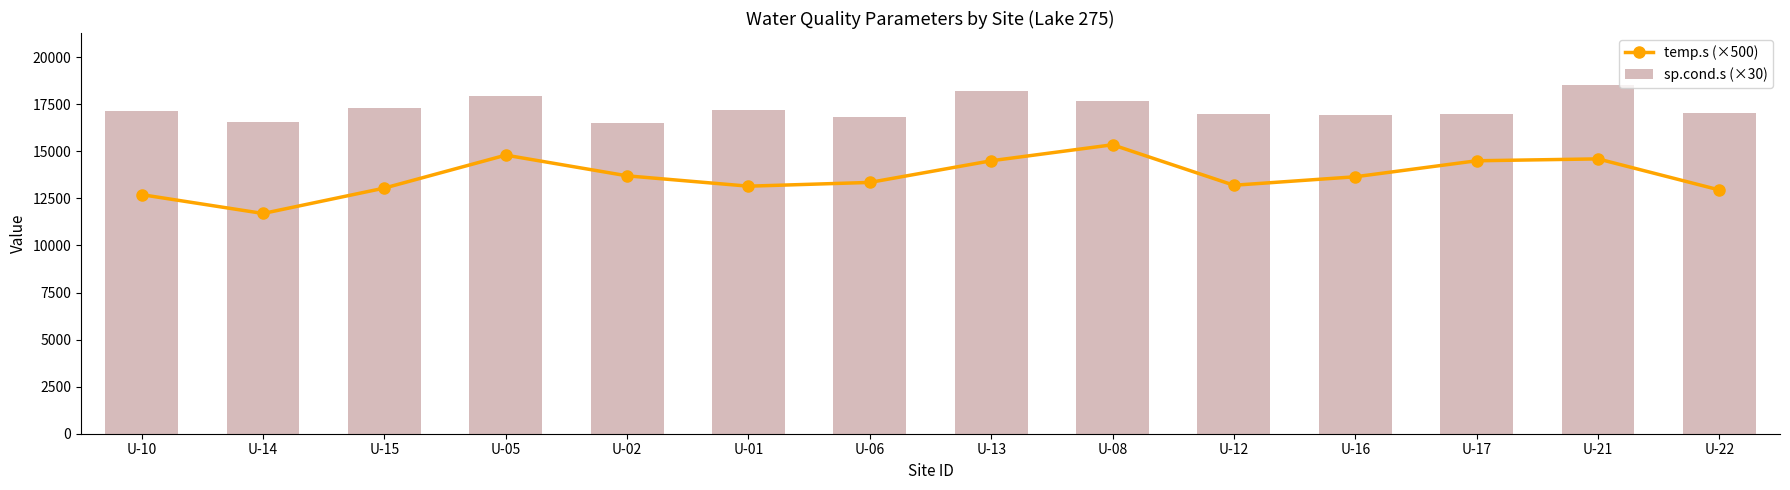

What is the total value across all series at U-17?

31480